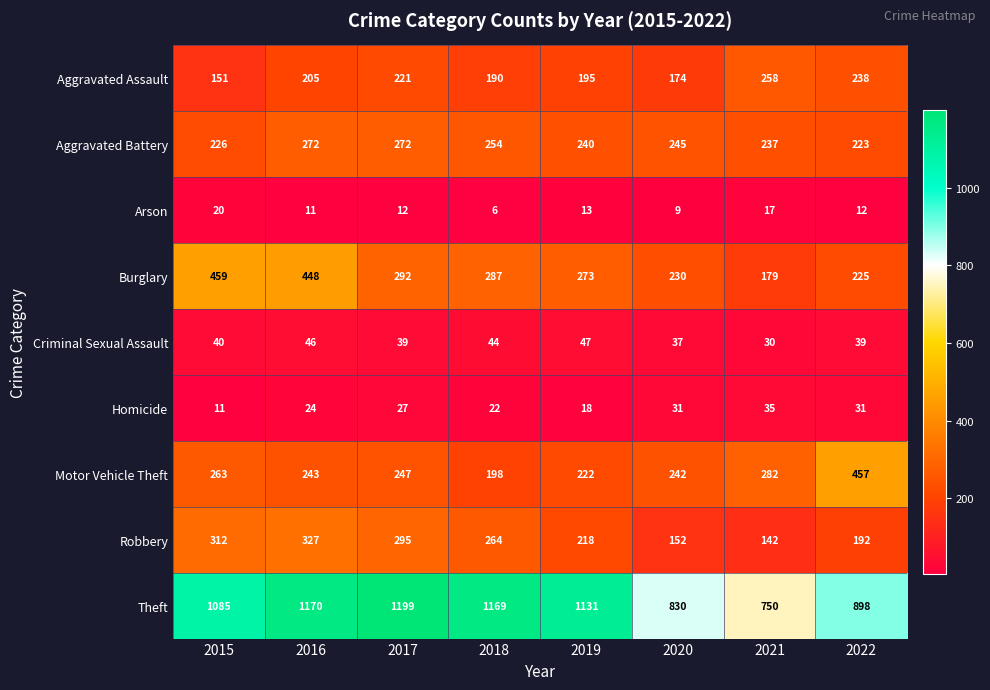

What is the difference between the highest and lowest values at 2018?

1163